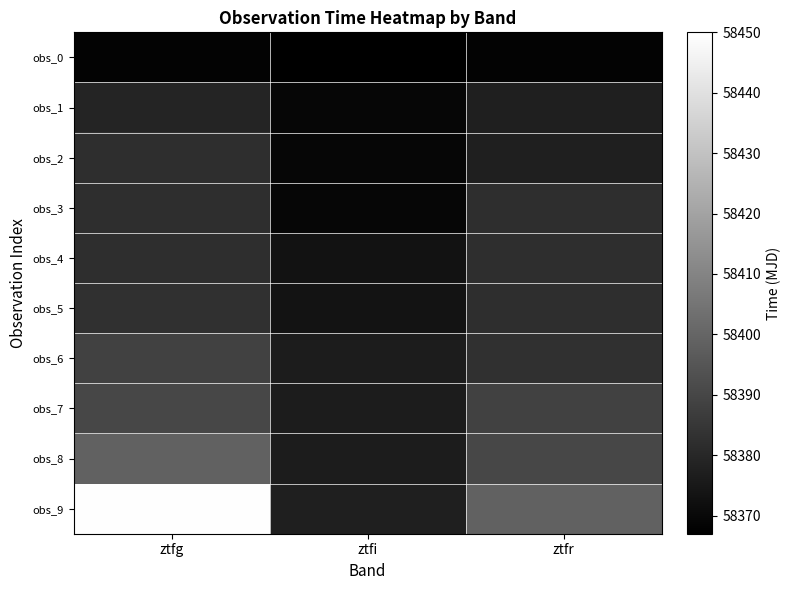

Reading left to right, list all the values displayed in this chart.

obs_0: ztfg=58368.2	ztfi=58367.1	ztfr=58368.1
obs_1: ztfg=58379.1	ztfi=58369.1	ztfr=58377.1
obs_2: ztfg=58382.1	ztfi=58369.1	ztfr=58377.2
obs_3: ztfg=58382.1	ztfi=58369.2	ztfr=58382.1
obs_4: ztfg=58382.2	ztfi=58373.1	ztfr=58382.1
obs_5: ztfg=58383.1	ztfi=58373.2	ztfr=58382.2
obs_6: ztfg=58388.2	ztfi=58376.1	ztfr=58383.1
obs_7: ztfg=58390.1	ztfi=58376.2	ztfr=58388.2
obs_8: ztfg=58399.1	ztfi=58376.2	ztfr=58390.1
obs_9: ztfg=58449.5	ztfi=58377.1	ztfr=58399.1